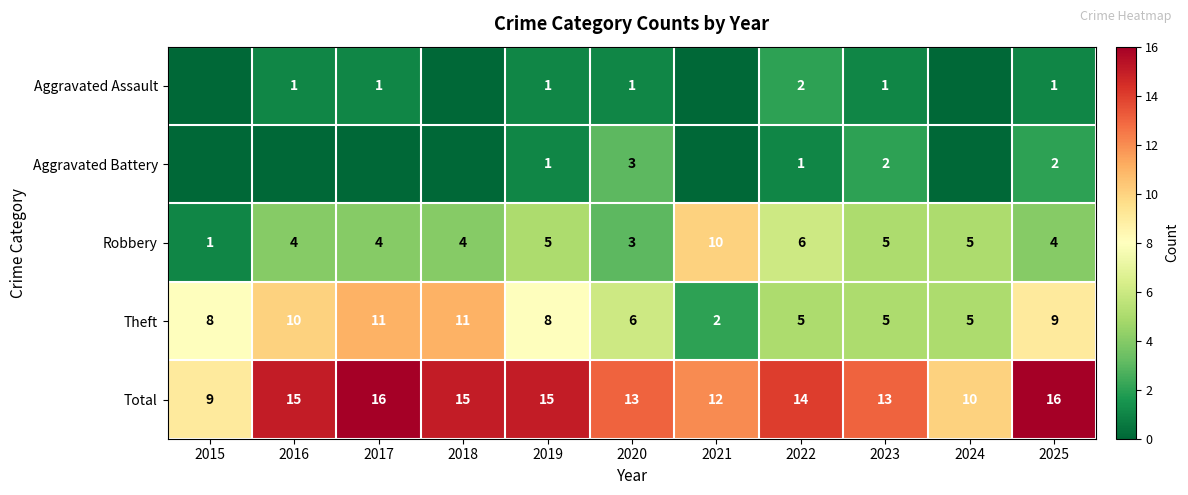

Count the number of categories in the chart.

11